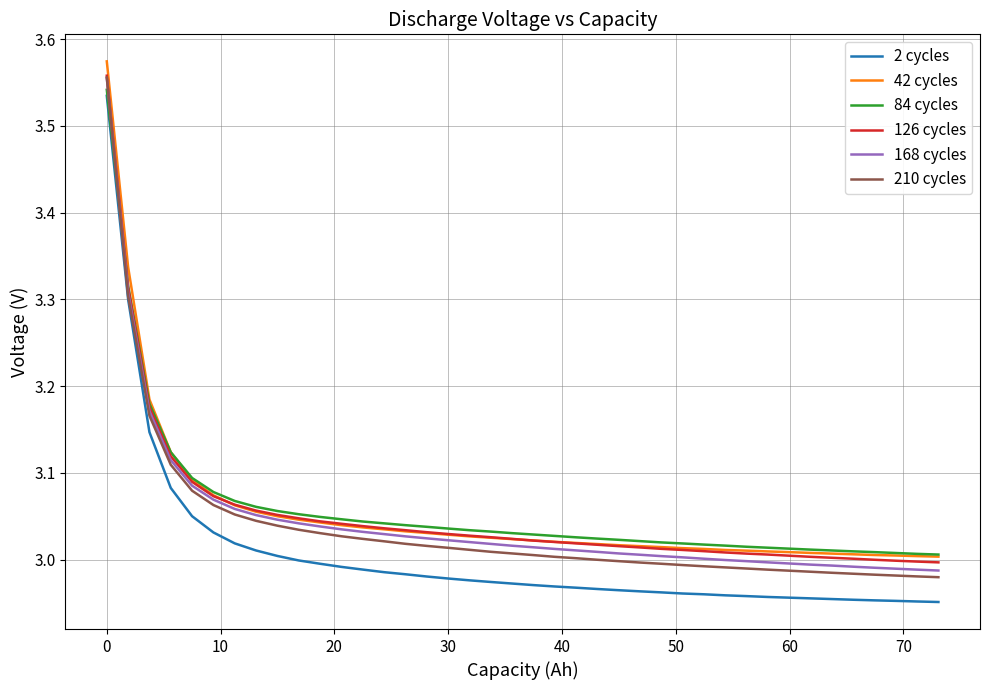

Which series has the largest range (max minus min)?

2 cycles